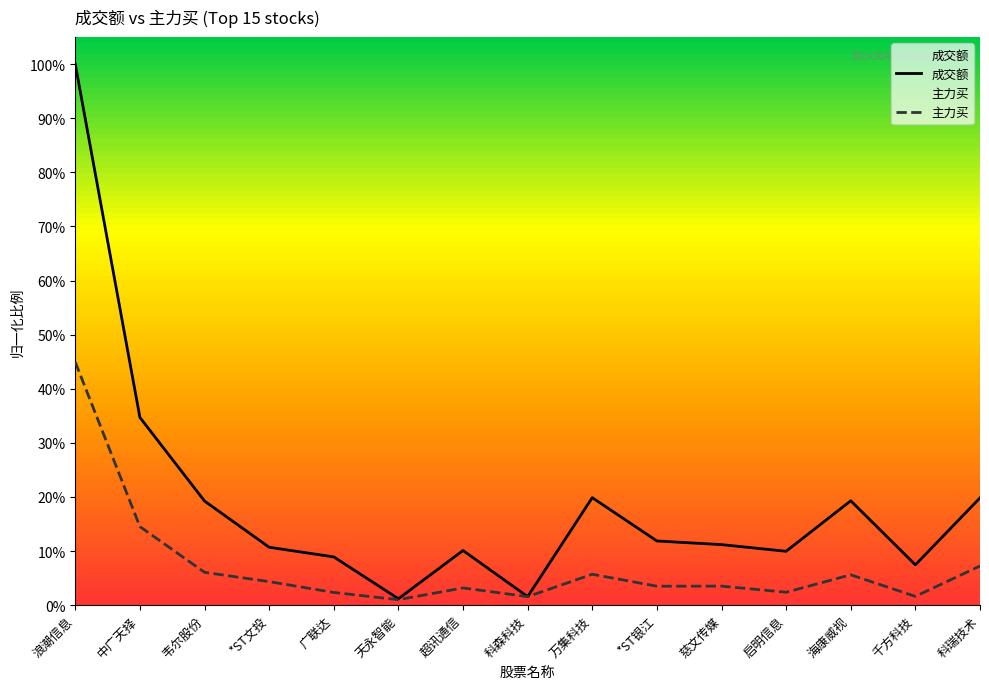

What value does the 成交额 series have at 科瑞技术?

0.2